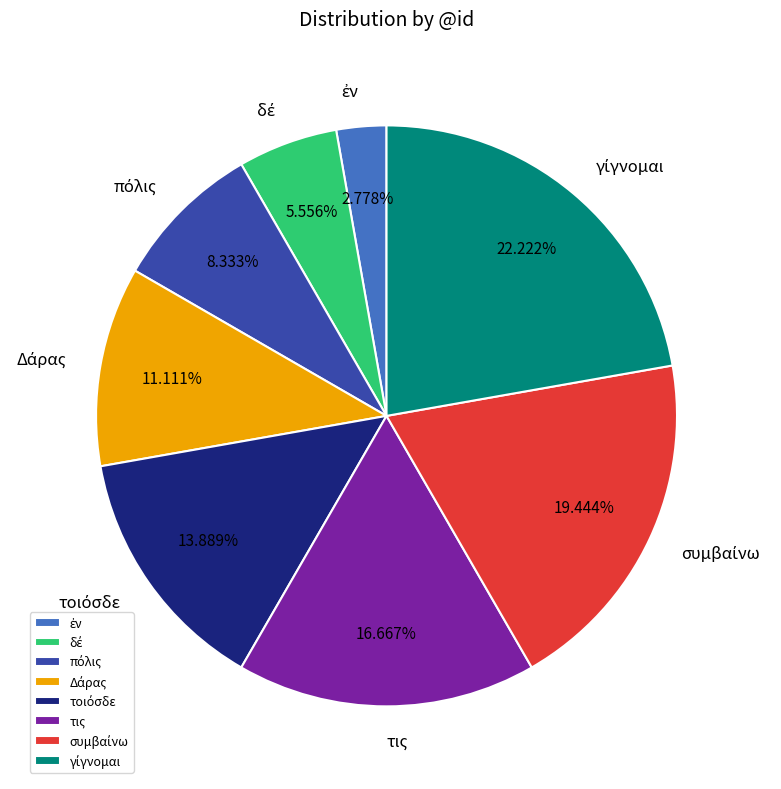

Is there any slice that represents more than half of the pie?

No